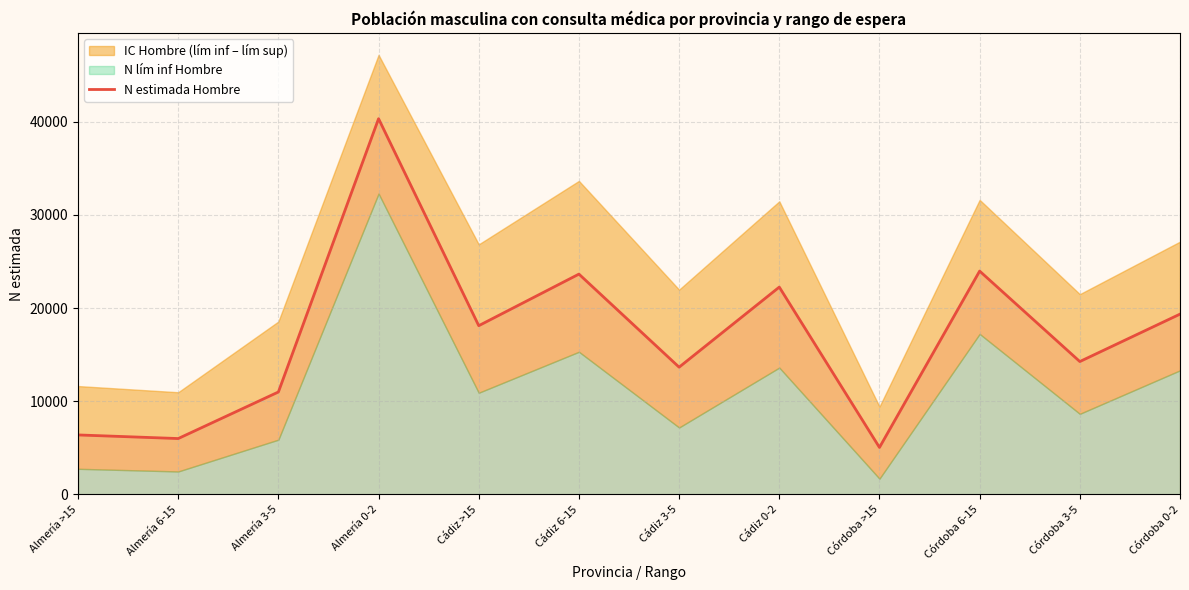

What is the ratio of the value at Almería >15 to the value at Córdoba 3-5?

0.4